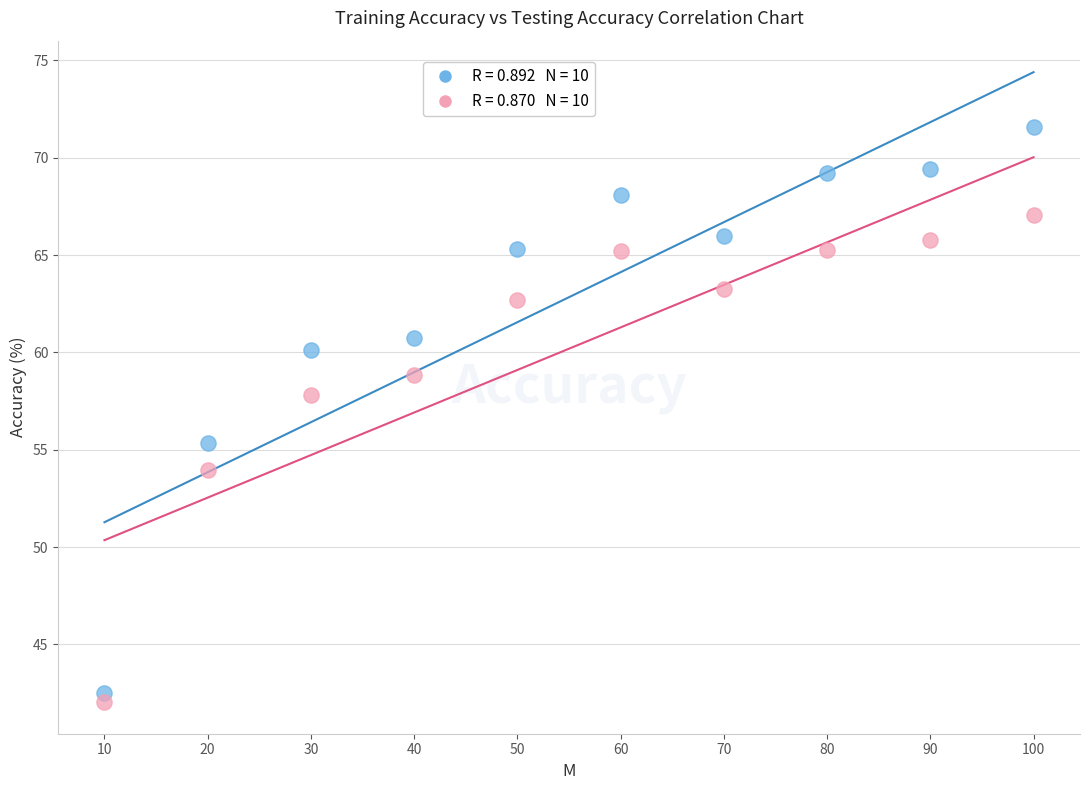

Across all series, what Y value is closest to 56?

55.4